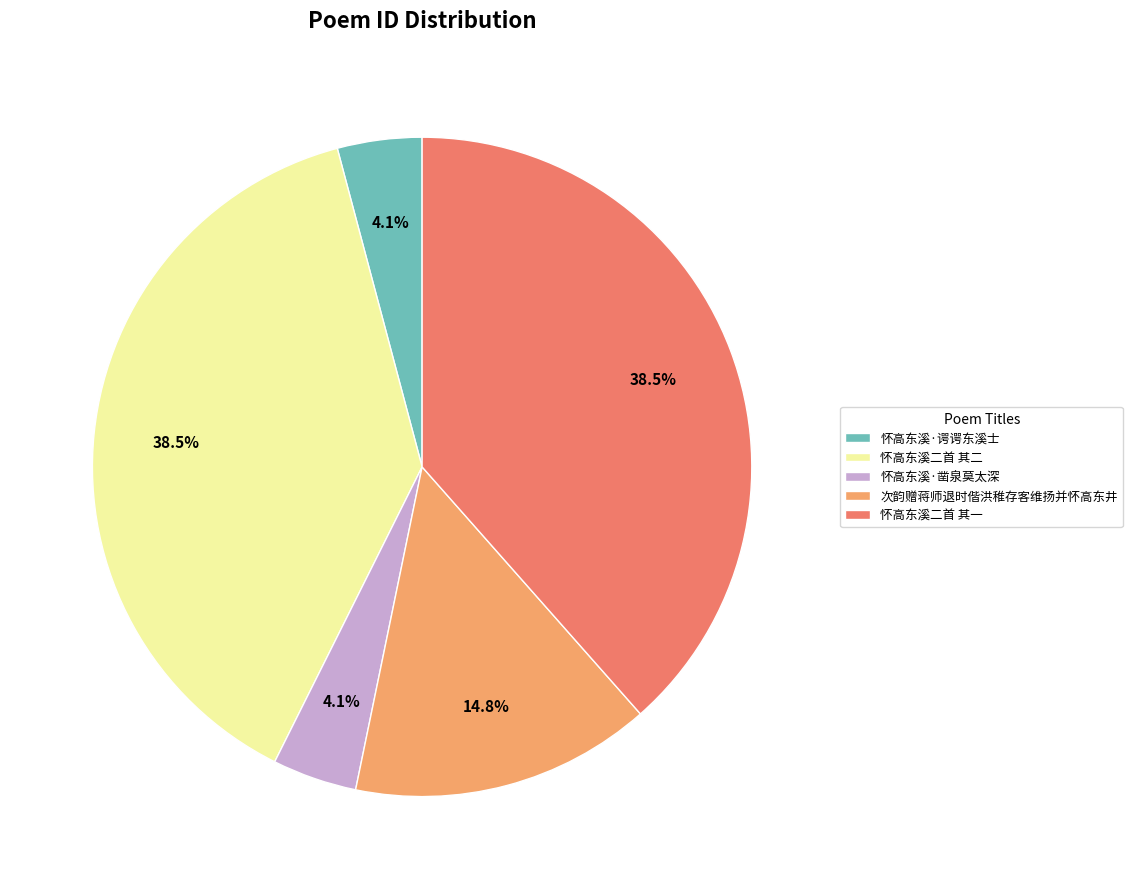

Does 怀高东溪二首 其二 represent more than half of the total?

No